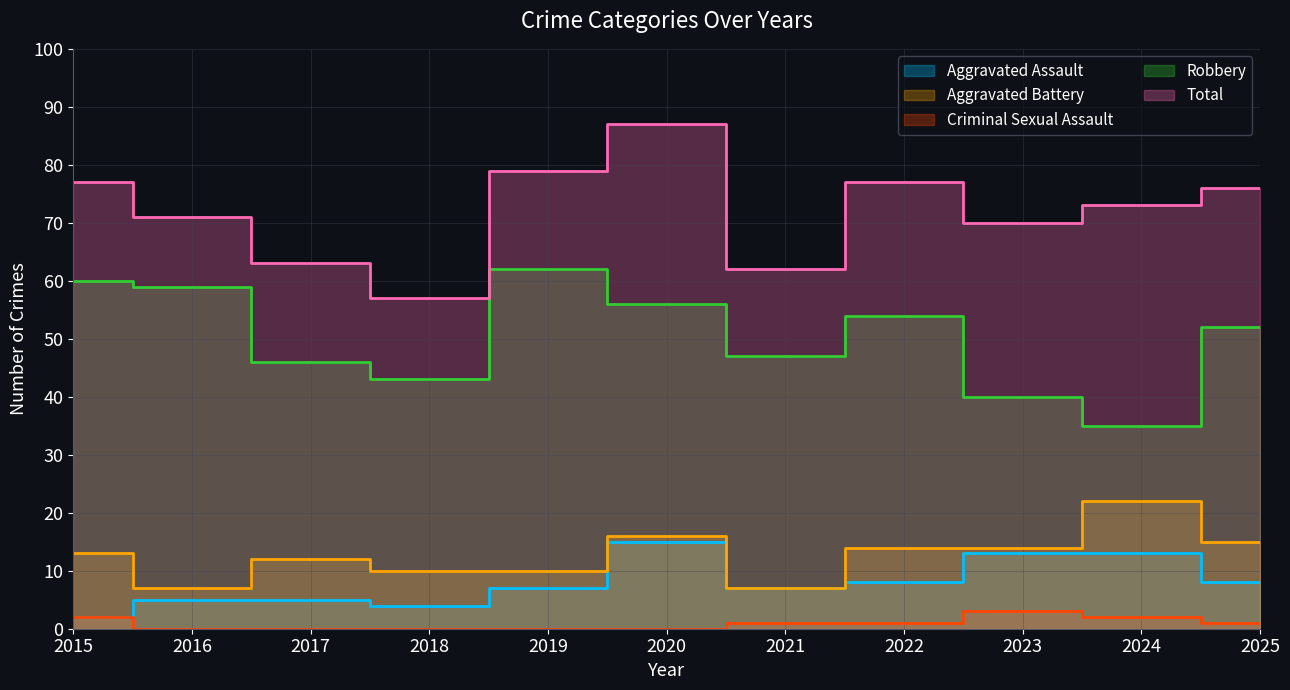

How many distinct data groups are displayed?

5